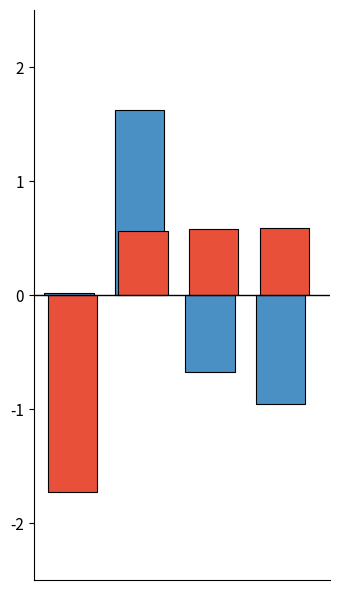

What is the smallest value displayed?

-1.7